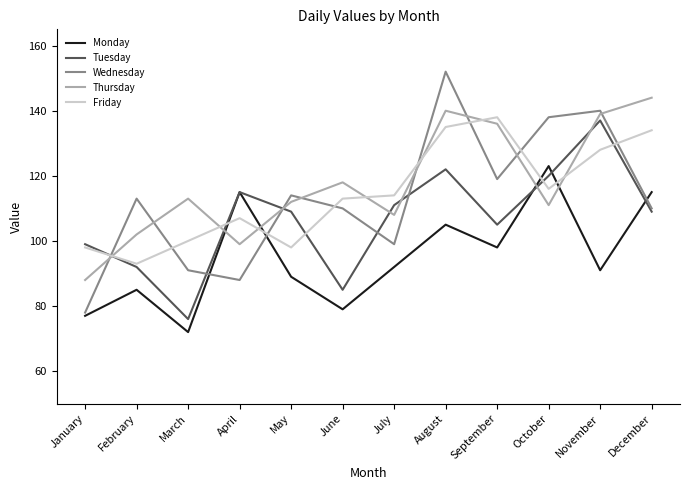

What is the difference between the maximum and second lowest values in the Thursday series?

45